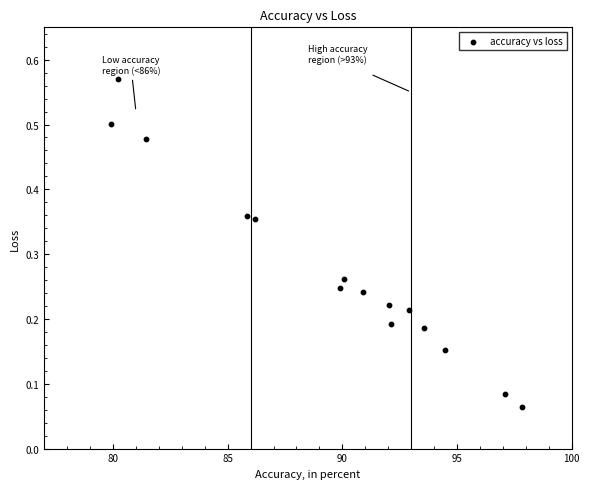

What is the range of X values (max minus min)?

17.9